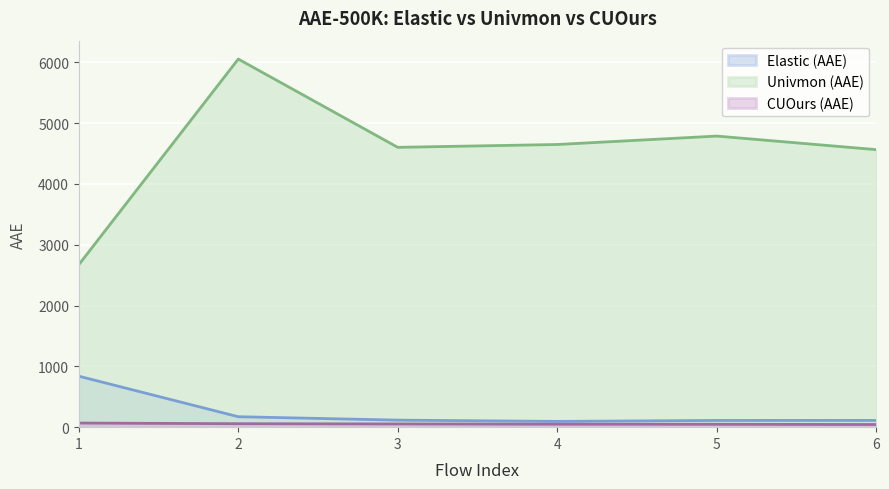

Between 4 and 5, which series saw the biggest shift?

Univmon (AAE)